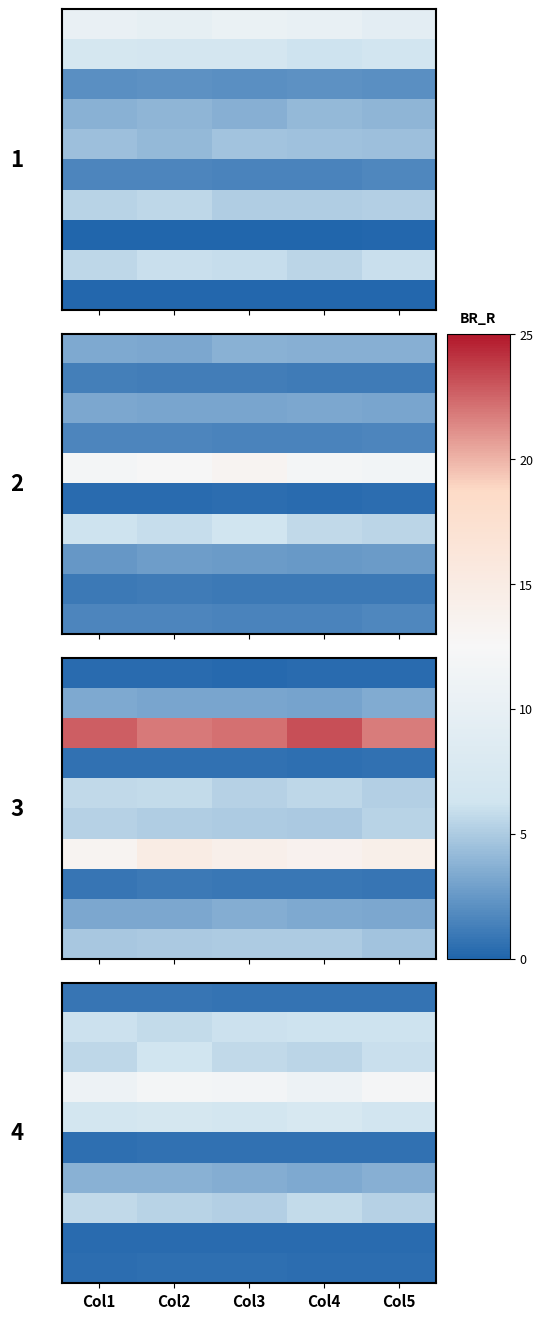

At which category is the sum across all series the highest?

Col2